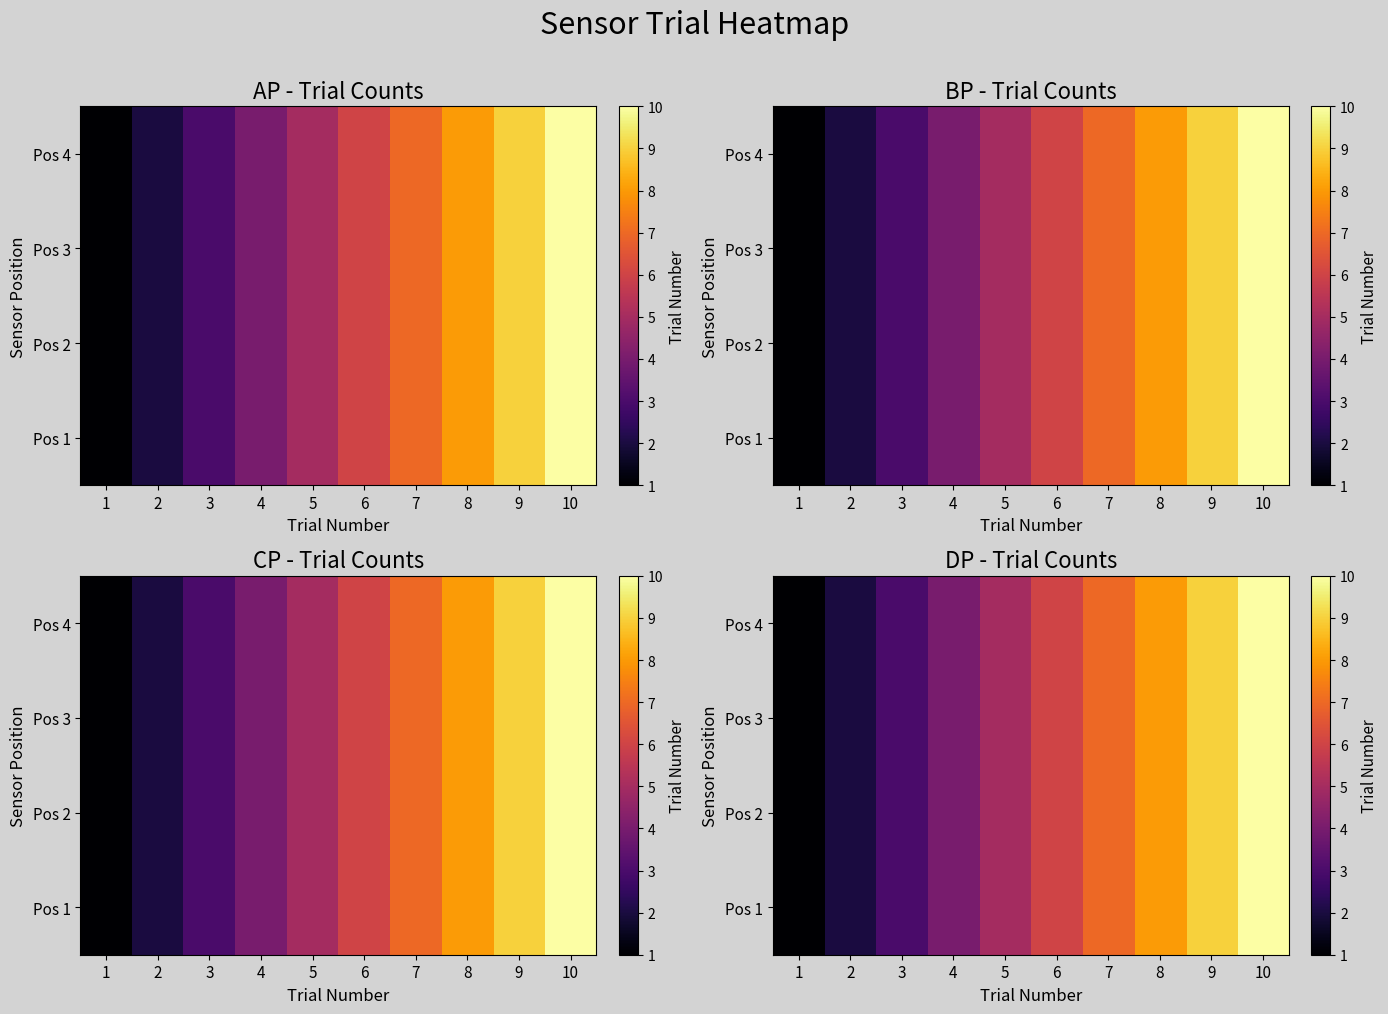

The Pos 1 series shows 16 at 9. True or false?

False